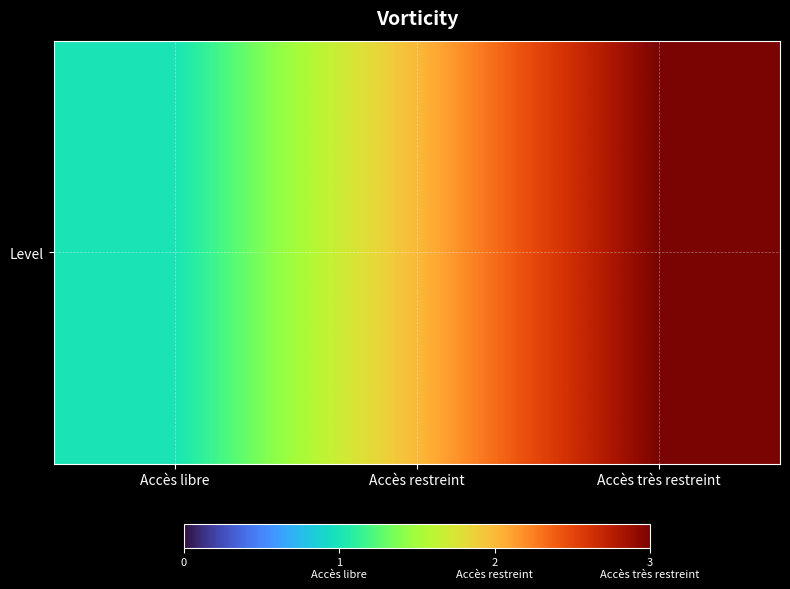

Reading right to left, list all the values displayed in this chart.

Accès très restreint=3	Accès restreint=2	Accès libre=1